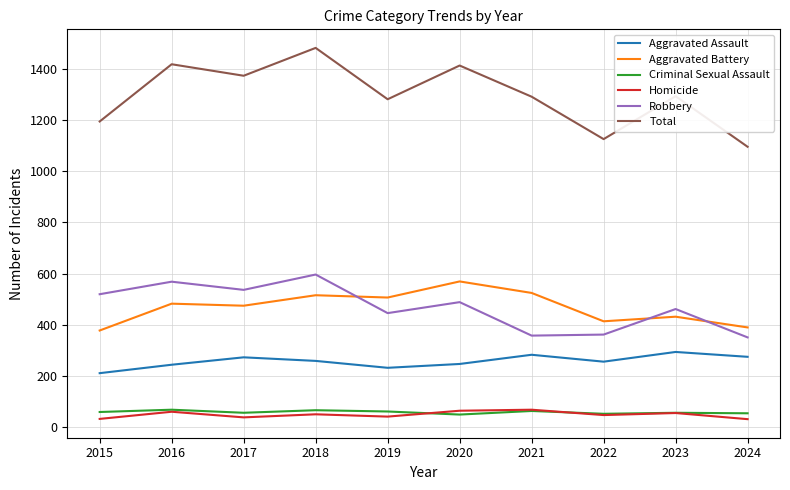

What is the difference between the maximum and second lowest values in the Aggravated Battery series?

180